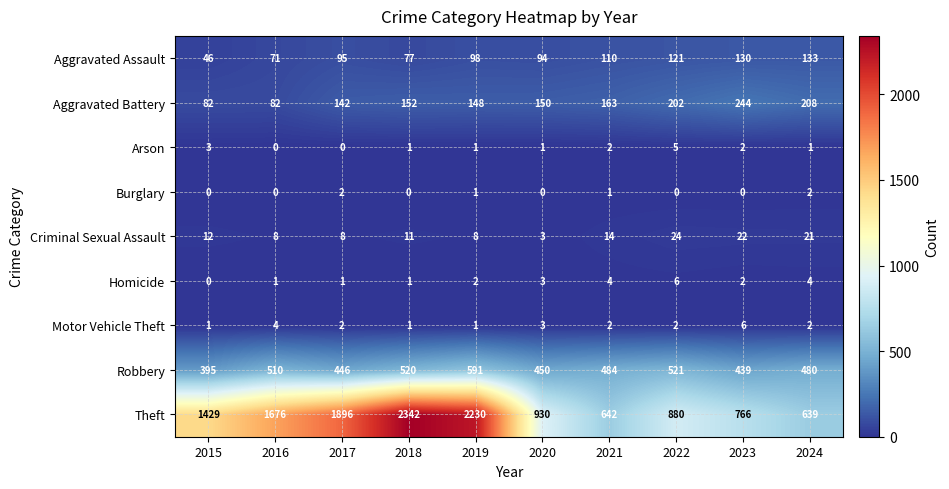

Is the value of Burglary at 2018 greater than the value of Motor Vehicle Theft at 2016?

No